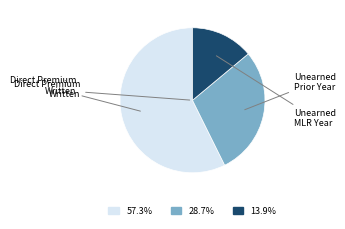

Is there a majority slice in this chart?

Yes